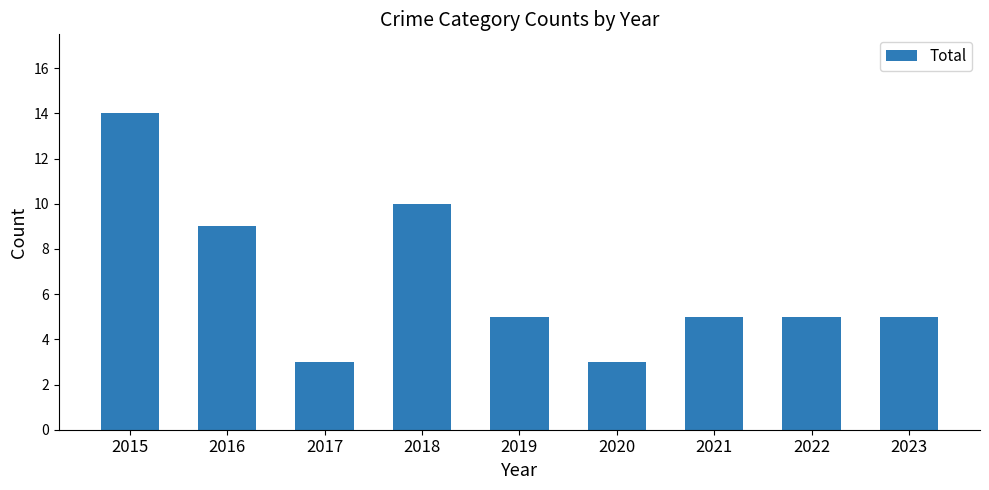

Reading left to right, list all the values displayed in this chart.

14	9	3	10	5	3	5	5	5